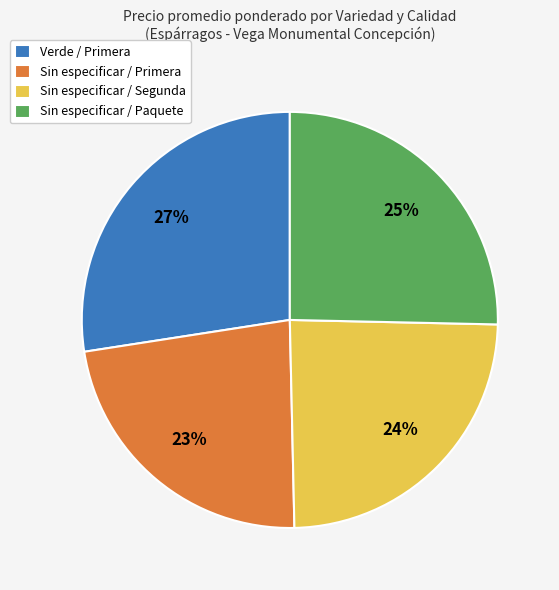

Is it true that Sin especificar / Primera is 23% of the pie?

True